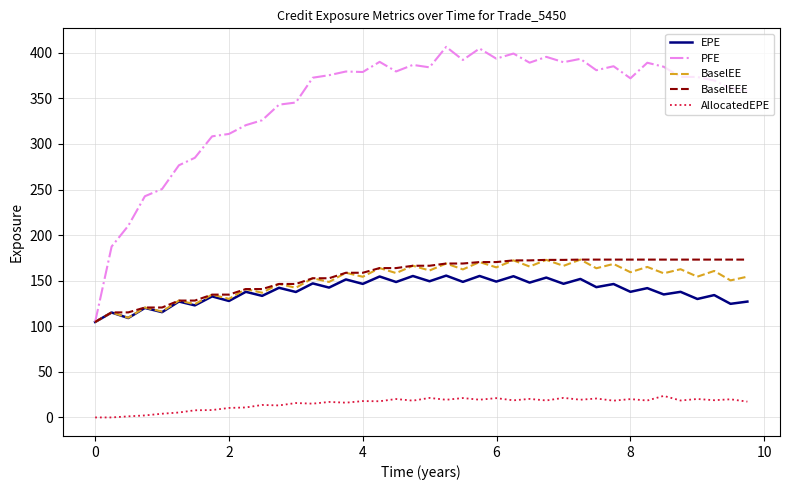

Which series has the largest total across all categories?

PFE